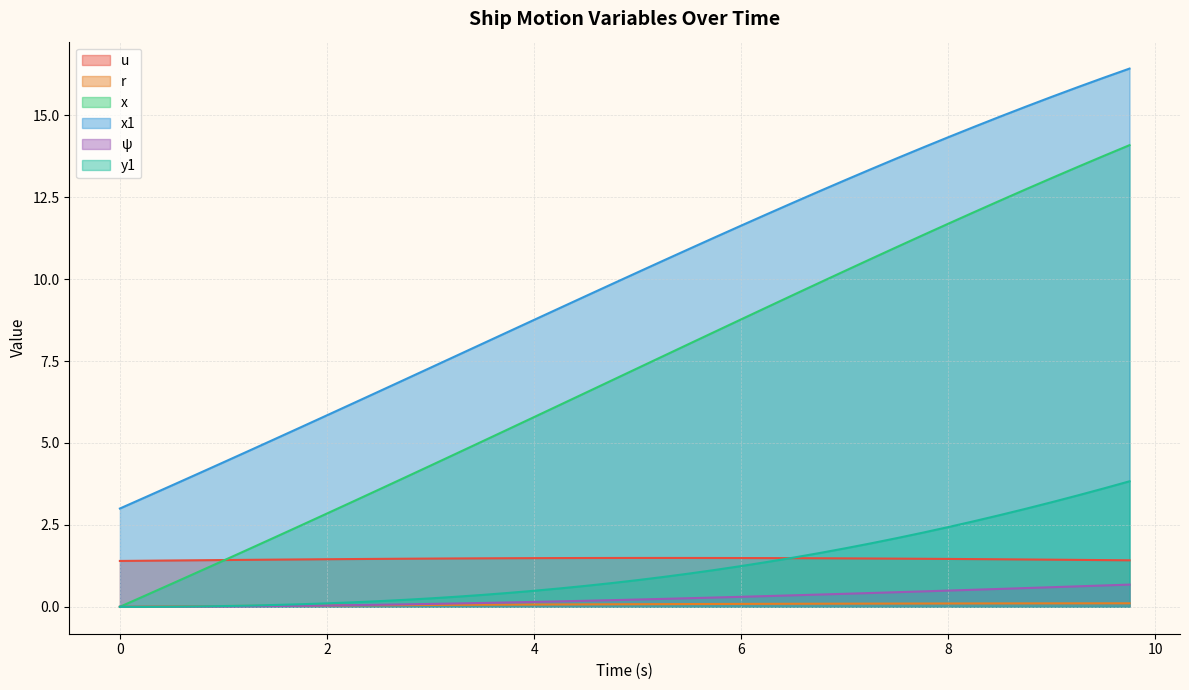

How many lines are shown in the chart?

6